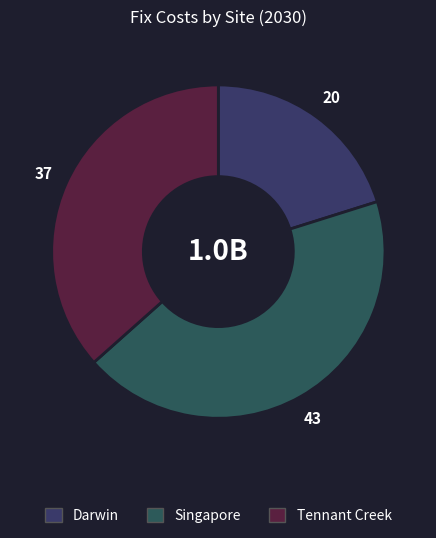

What percentage is NOT represented by Darwin?

79.8%